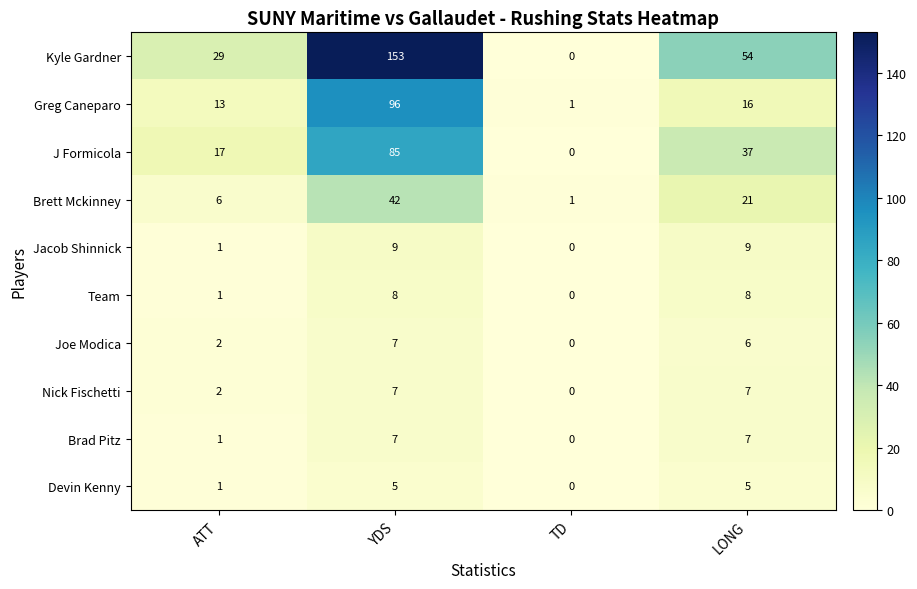

Which category has the lowest value across all series?

TD